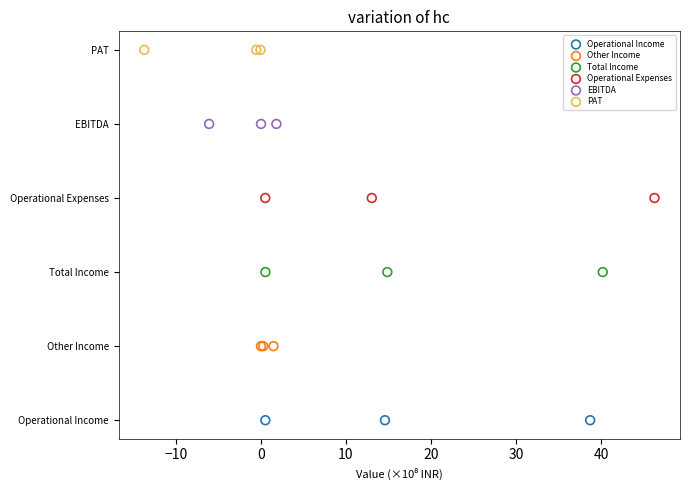

Which series reaches the minimum Y coordinate?

Operational Income